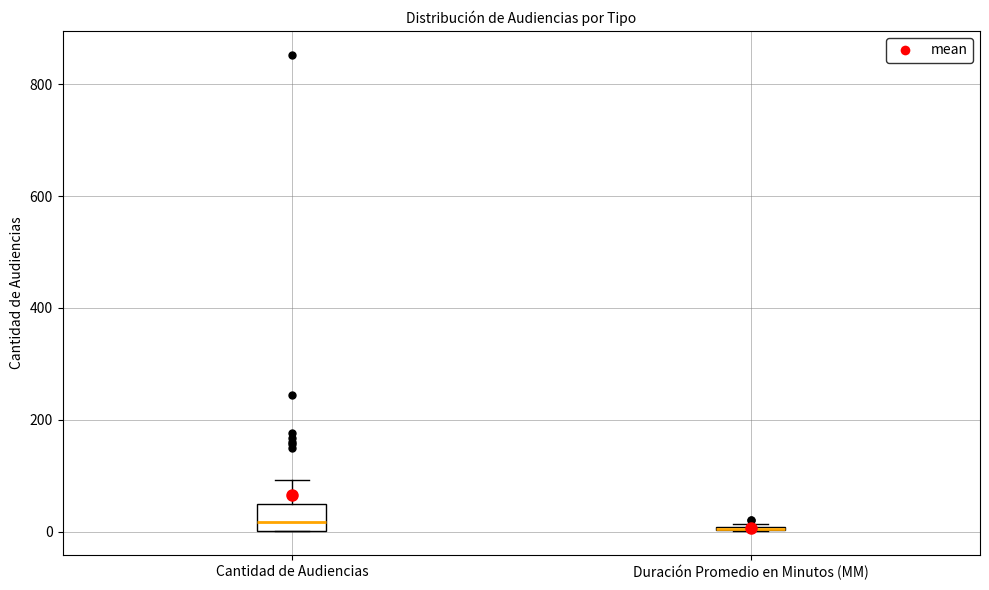

Where does the median line of the box for Cantidad de Audiencias sit on the y-axis? The values are not printed on the chart, so give them approximately, as read against the axis.

20